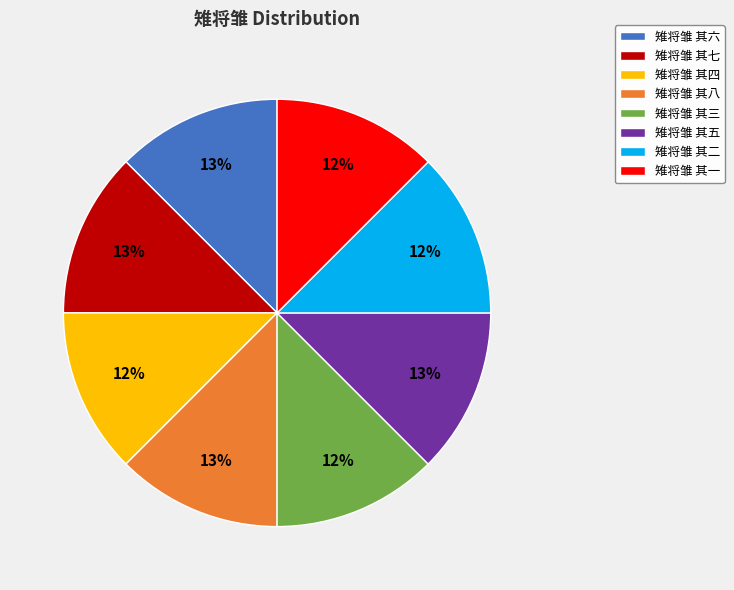

Does any single category account for the majority?

No